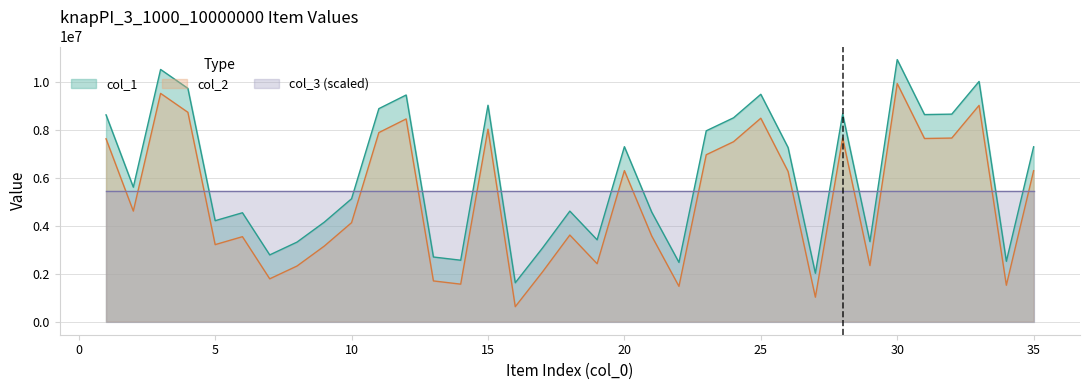

Reading left to right, extract all data points from this chart.

col_1: 8642339	5619716	10539131	9748649	4218279	4550163	2788633	3323827	4157150	5135875	8901386	9471508	2700760	2566068	9043645	1624299	3079756	4618449	3419367	7311208	4581562	2475303	7975154	8518495	9501305	7274522	2020868	8679692	3344252	10951267	8653730	8671886	10037475	2520911	7308175
col_2: 7642339	4619716	9539131	8748649	3218279	3550163	1788633	2323827	3157150	4135875	7901386	8471508	1700760	1566068	8043645	624299	2079756	3618449	2419367	6311208	3581562	1475303	6975154	7518495	8501305	6274522	1020868	7679692	2344252	9951267	7653730	7671886	9037475	1520911	6308175